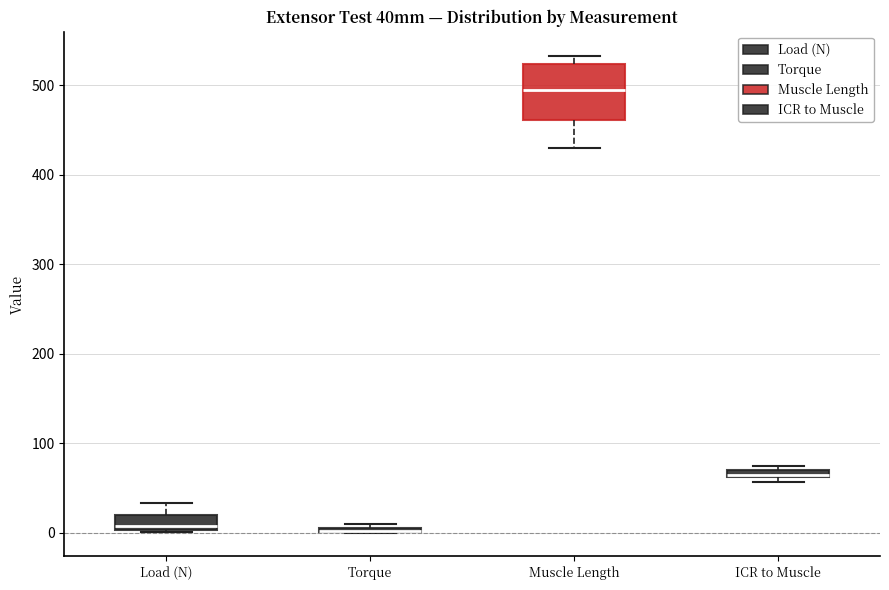

Which box is the tallest, from its lower edge to its upper edge?

Muscle Length